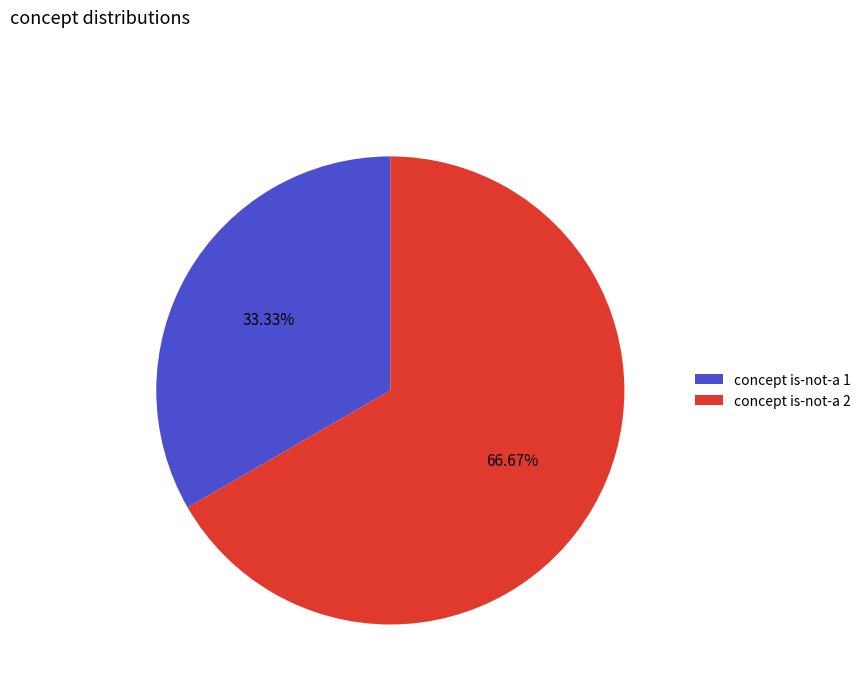

How many segments does this pie chart have?

2